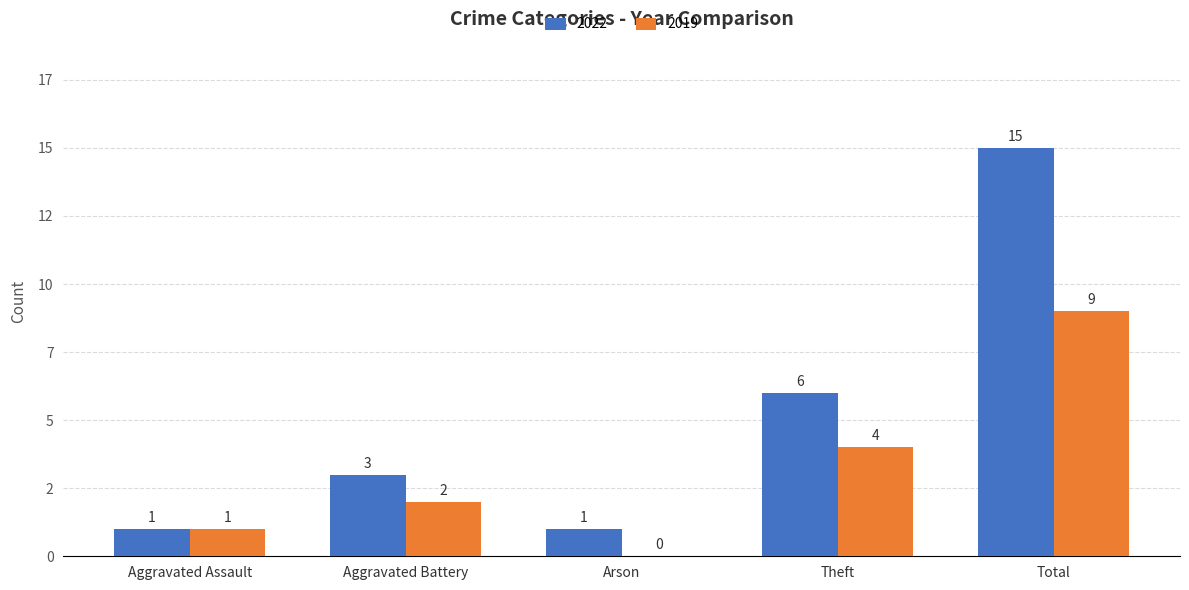

Reading left to right, transcribe all the data shown in this chart.

2022: Aggravated Assault=1	Aggravated Battery=3	Arson=1	Theft=6	Total=15
2019: Aggravated Assault=1	Aggravated Battery=2	Arson=0	Theft=4	Total=9